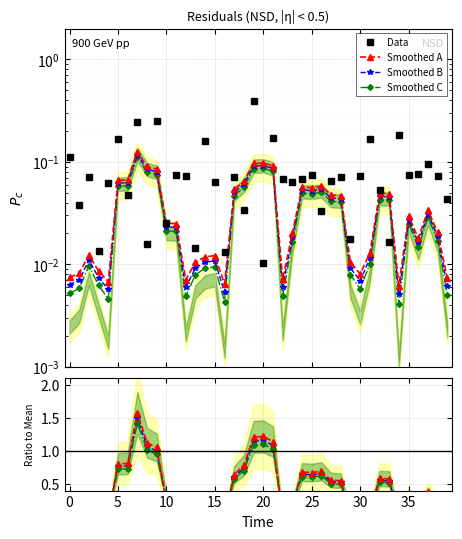

What is the difference between the maximum and minimum values in the Smoothed B series?

1.5